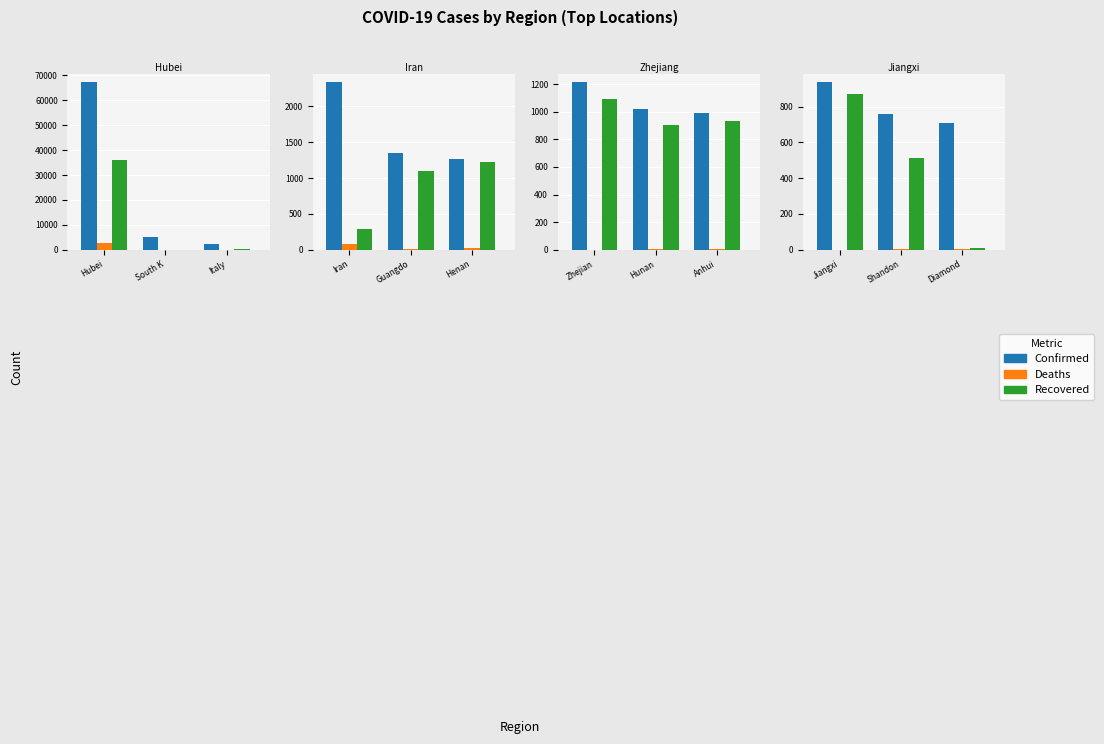

Which series has the largest total across all categories?

Confirmed